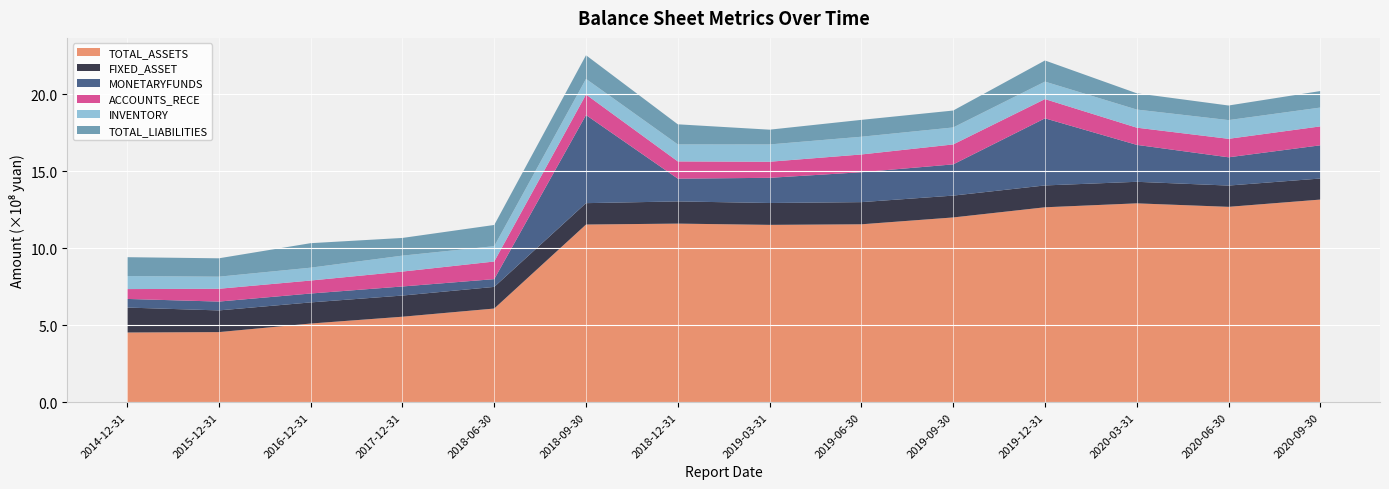

Reading left to right, list all the values displayed in this chart.

TOTAL_ASSETS: 452966100.0	455501577.3	511192693.3	555427448.0	608557954.7	1154045657.6	1160007746.0	1151862613.4	1155577246.3	1199995719.0	1266001426.5	1291551681.4	1268912060.3	1316097745.8
FIXED_ASSET: 161952500.0	140842195.3	137143577.3	137466239.6	140488398.2	138812920.6	144072321.2	142014262.2	143876959.8	141807089.3	141861891.9	139934341.4	138120703.3	136692197.2
MONETARYFUNDS: 55978500.0	57388415.2	57765479.0	58946729.6	50442556.6	572120098.5	147868095.0	163457091.9	194256175.9	202806467.1	435723955.8	239788032.7	183573246.7	215649327.4
ACCOUNTS_RECE: 64007900.0	83139600.0	84296000.0	96744994.2	114382489.3	133257940.1	111874800.1	104392700.3	115257540.5	129433825.2	124971338.6	111666957.1	120013106.8	122825183.9
INVENTORY: 84639600.0	78487702.6	83434066.3	103486517.9	99605969.2	101468492.5	110421561.0	112290384.2	115111346.4	110304575.1	113489032.6	117580882.3	121510068.5	122241617.0
TOTAL_LIABILITIES: 122463400.0	119390341.5	159136433.0	114898470.1	137706002.6	153554217.1	130537254.7	95938556.9	109589128.5	109840050.1	137266517.4	105652858.4	94732716.6	107246039.8